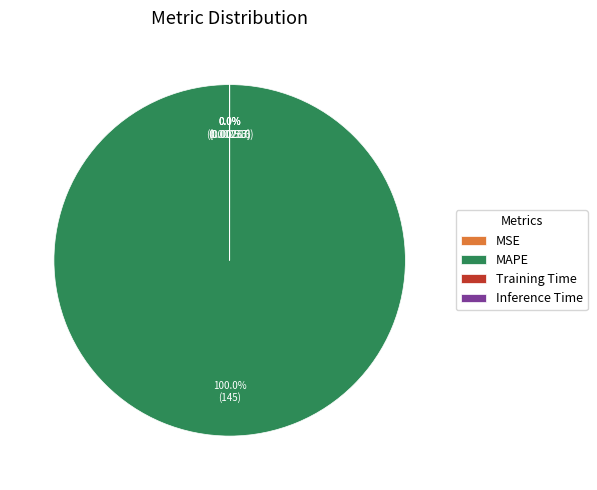

To the nearest percent, what percentage of the pie is MAPE?

100%